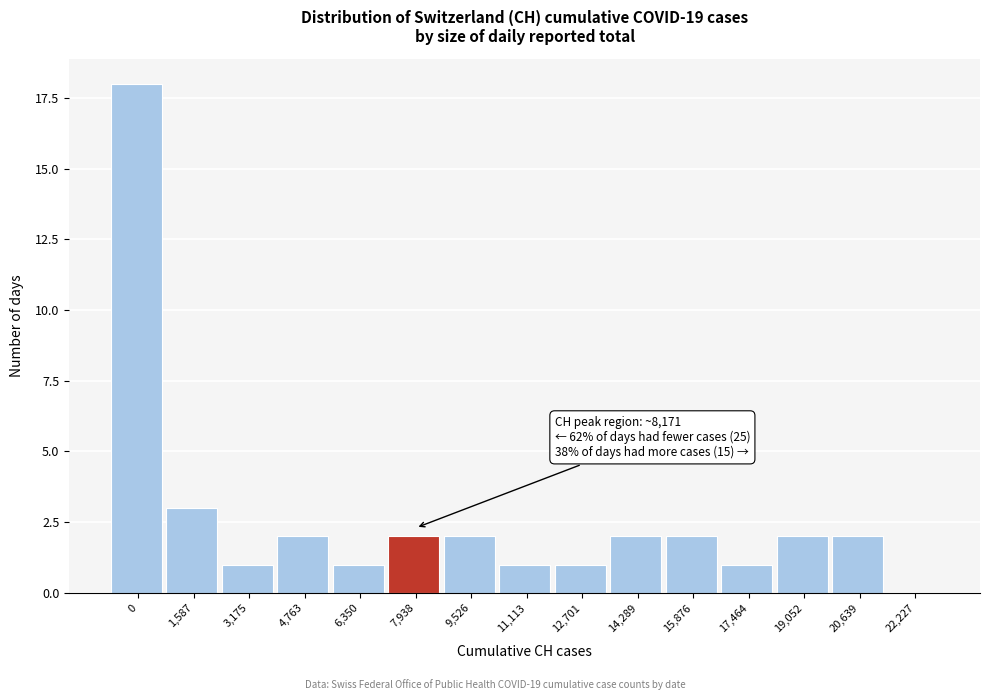

Reading left to right, extract all data points from this chart.

0=18	1,587=3	3,175=1	4,763=2	6,350=1	7,938=2	9,526=2	11,113=1	12,701=1	14,289=2	15,876=2	17,464=1	19,052=2	20,639=2	22,227=0